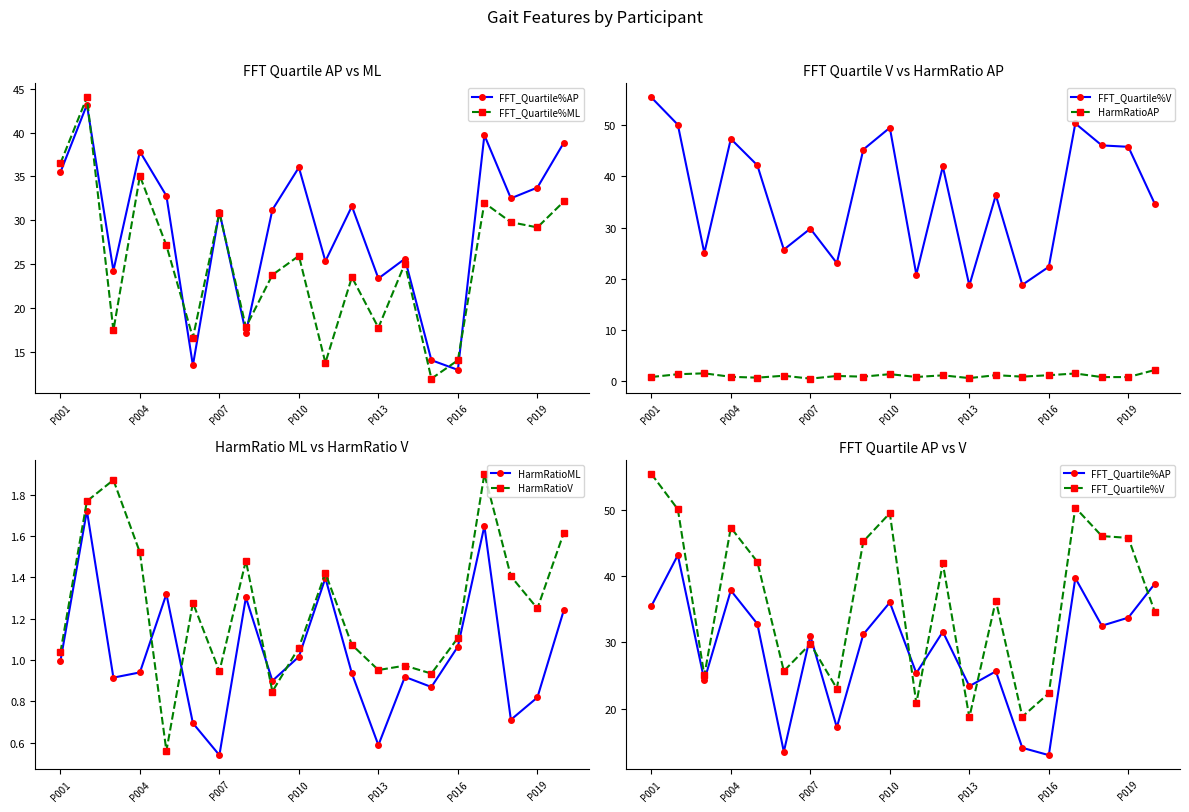

What is the difference between the highest and lowest values at 14?

17.9